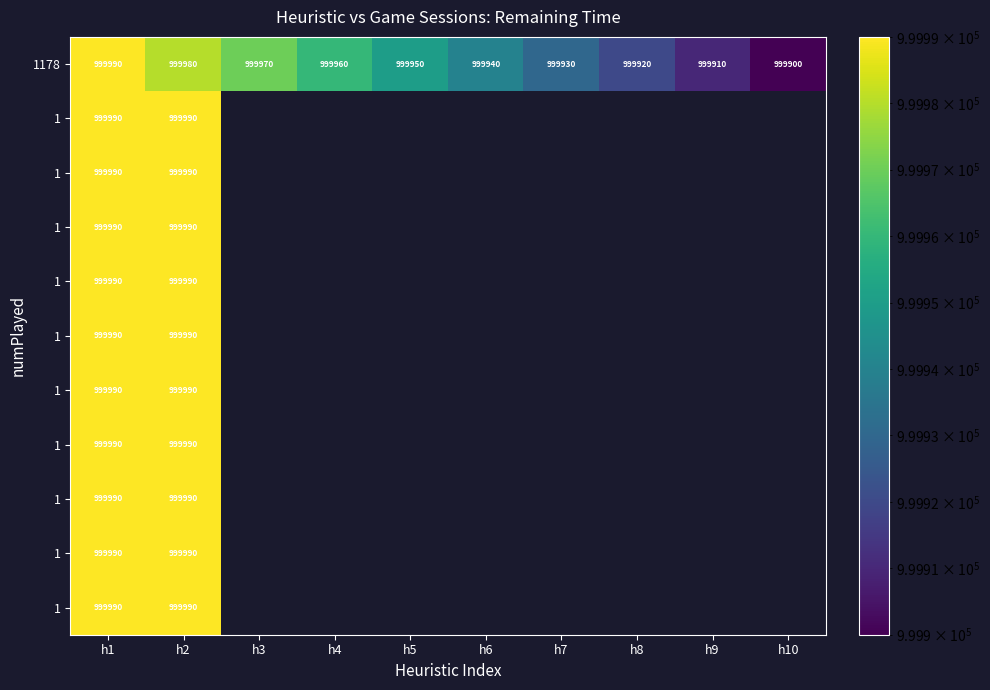

How many categories are shown in the chart?

10